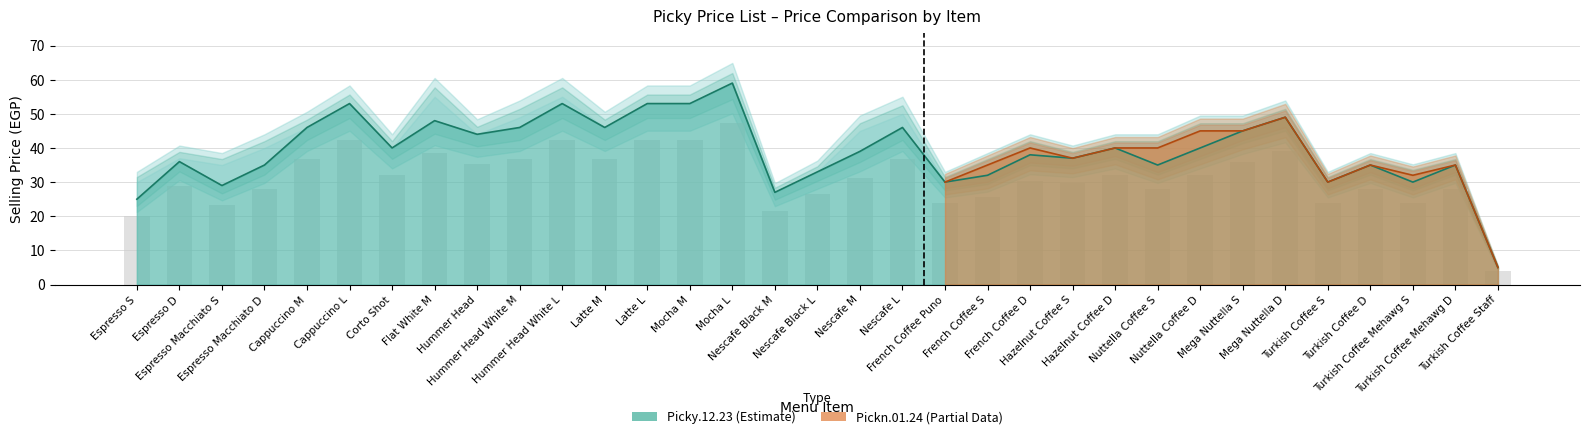

What is the change in value from Espresso Macchiato D to French Coffee S?

-3